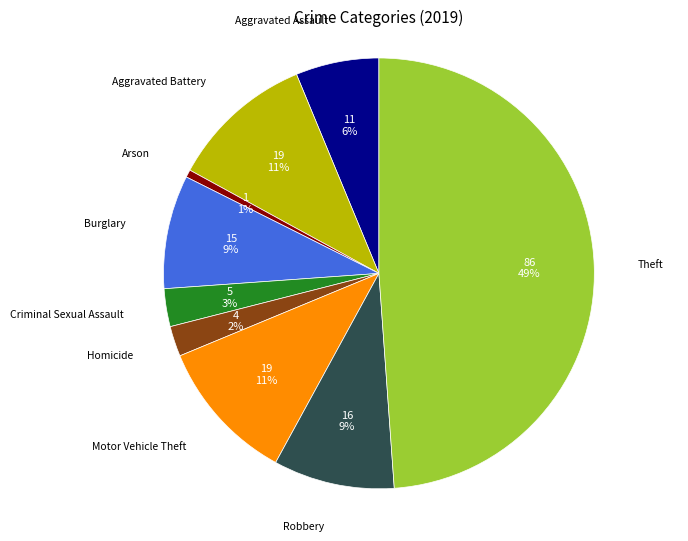

Which has a higher value, Aggravated Battery or Burglary?

Aggravated Battery